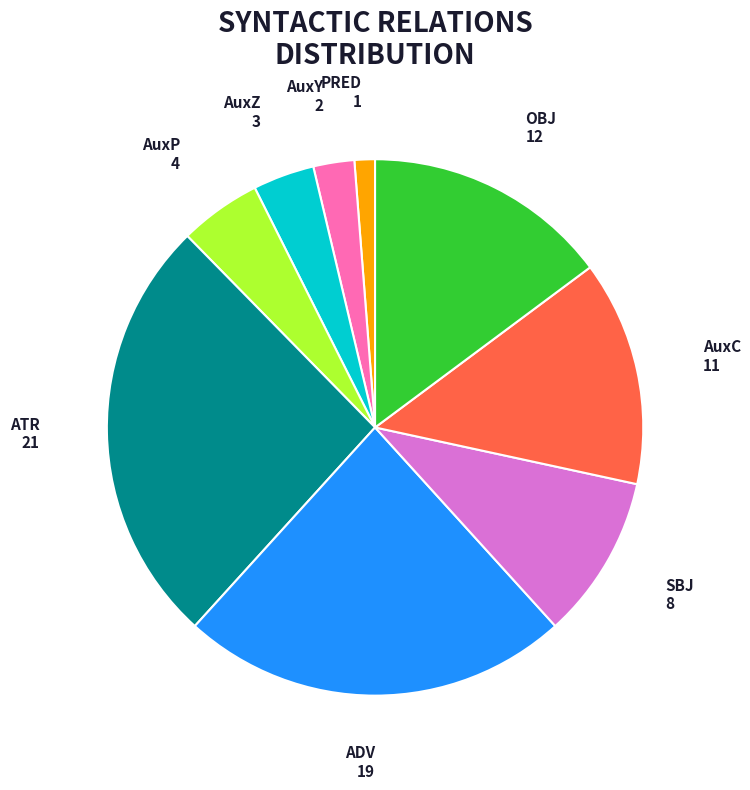

Is the sum of AuxC and ATR greater than half?

No